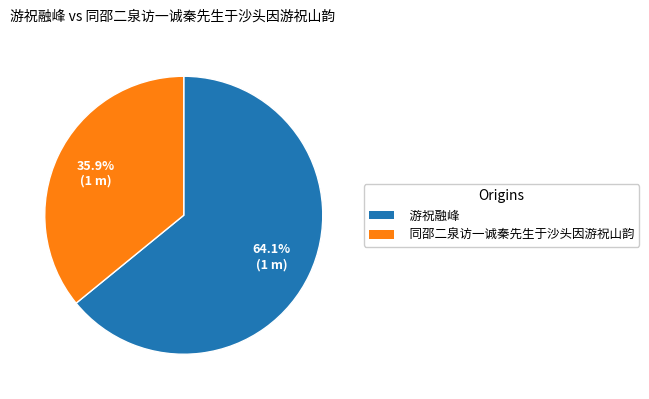

To the nearest percent, what is the difference between the largest and smallest slice percentages?

28%